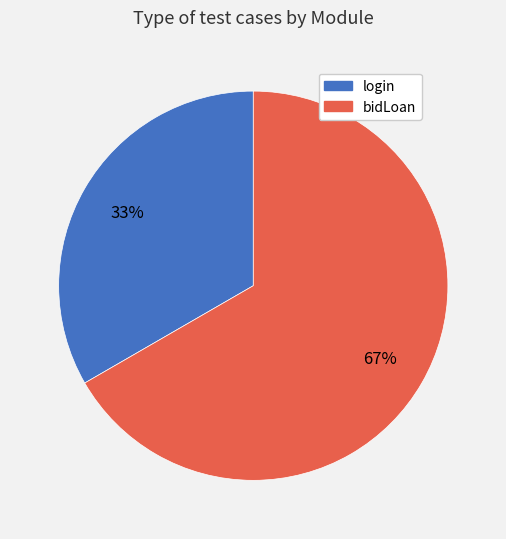

Rank the categories by value from highest to lowest.

bidLoan, login